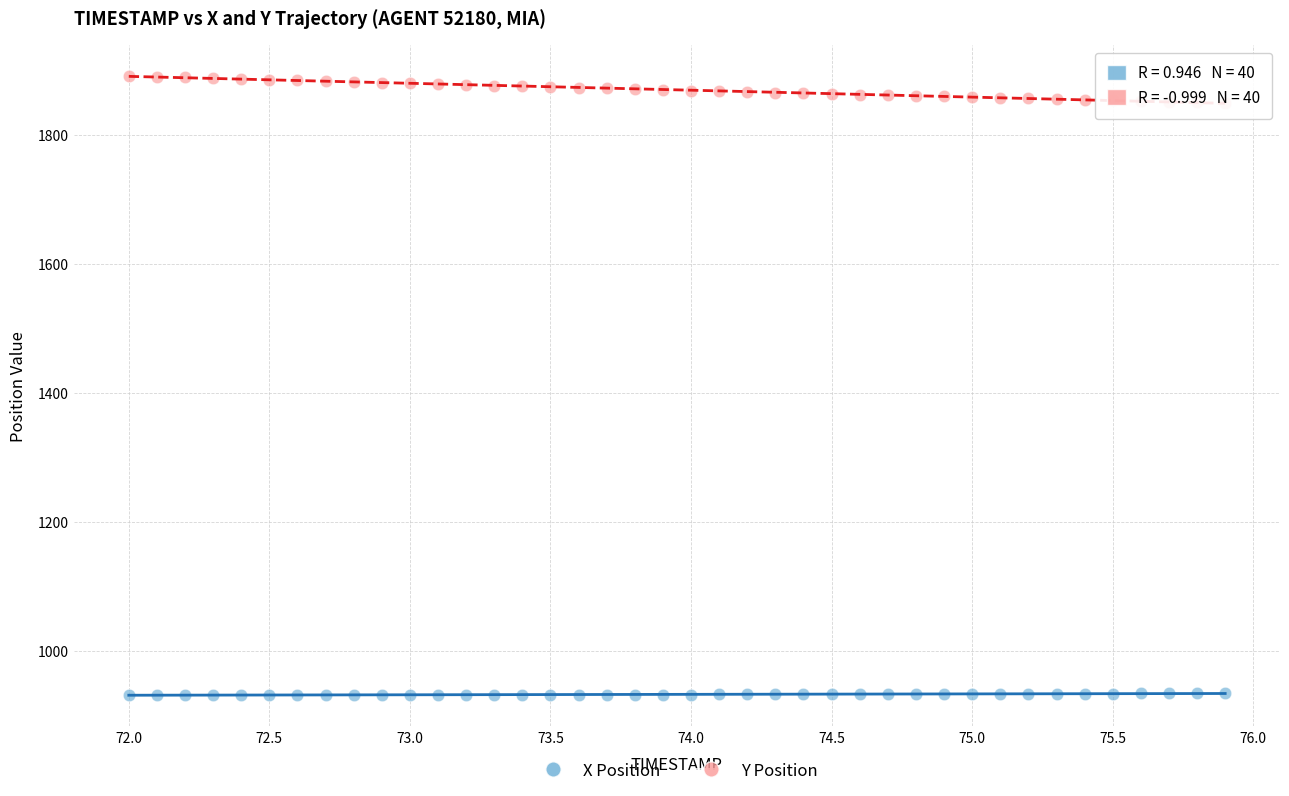

What is the X range (max minus min) for the scatter plot?

3.9